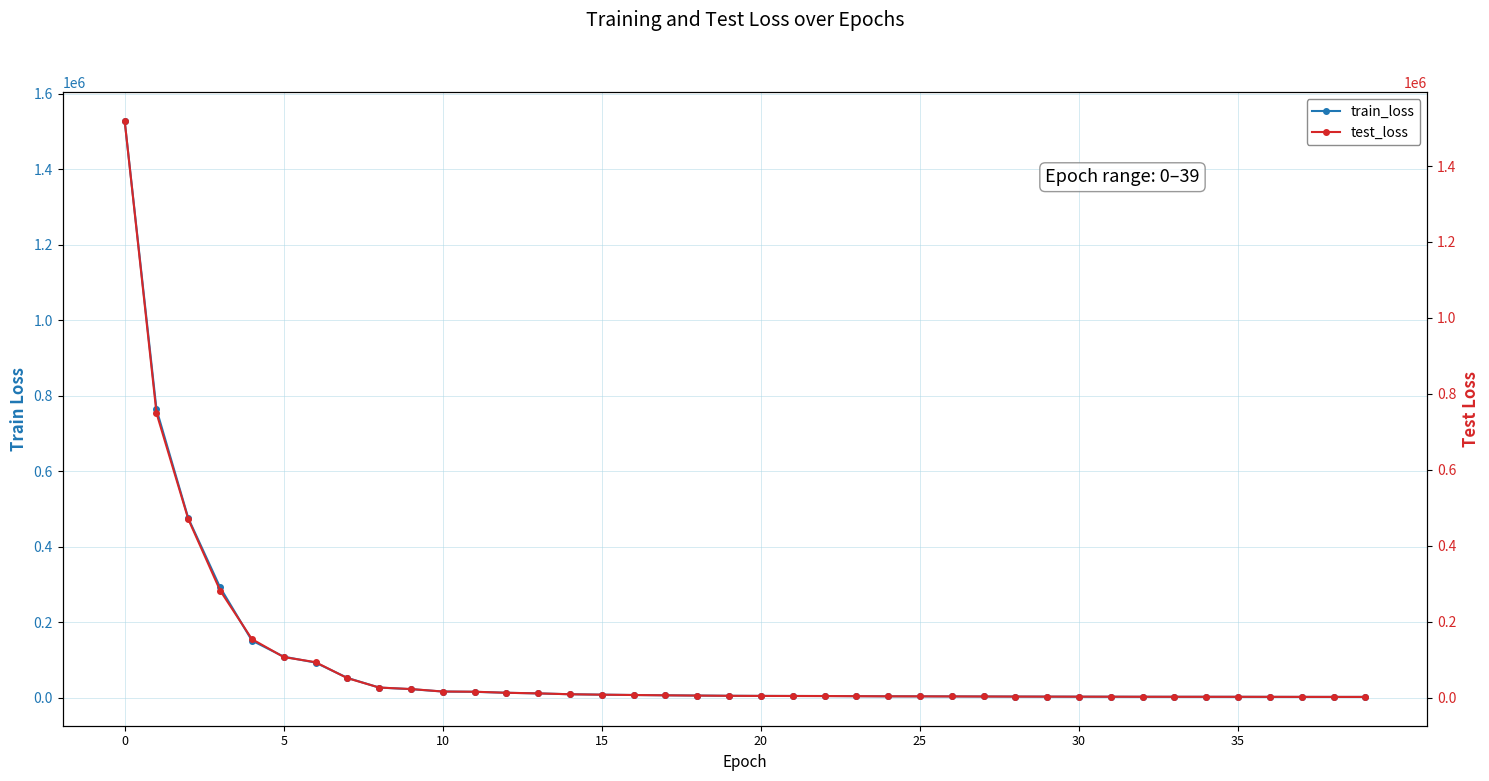

How many times do test_loss and train_loss cross each other?

8